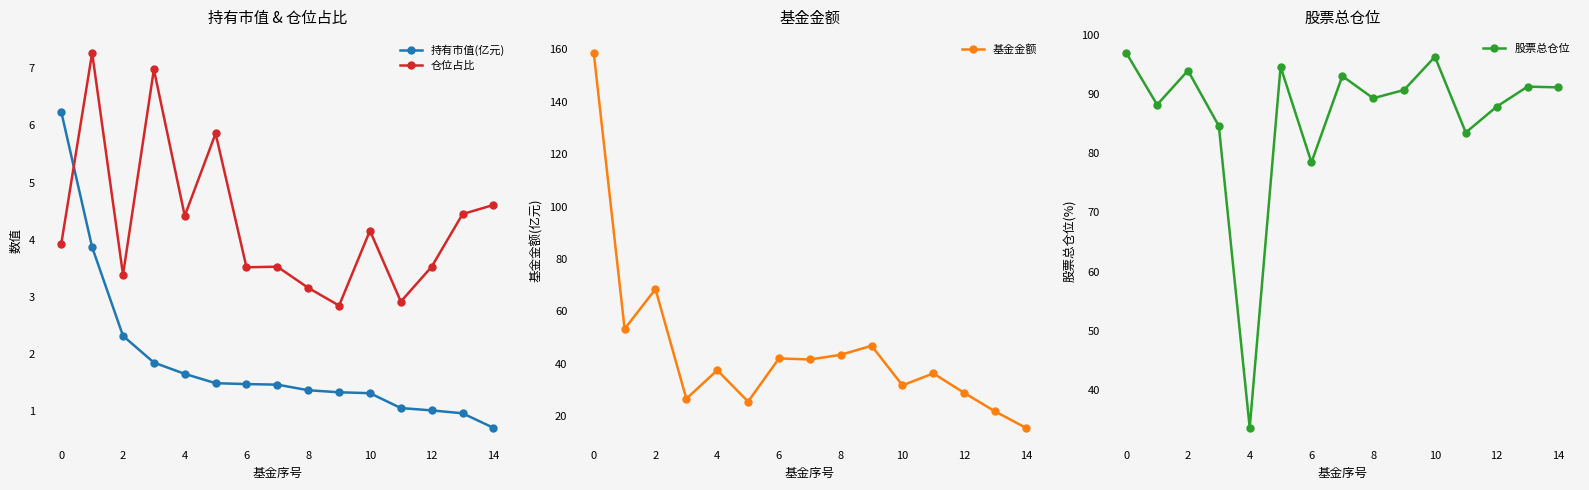

Which series has the largest total across all categories?

股票总仓位